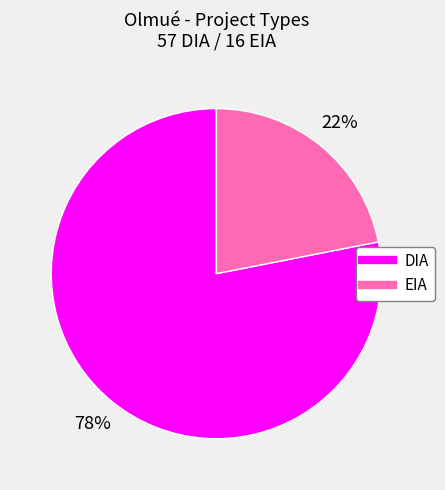

To the nearest percent, what is the combined percentage of EIA and DIA?

100%